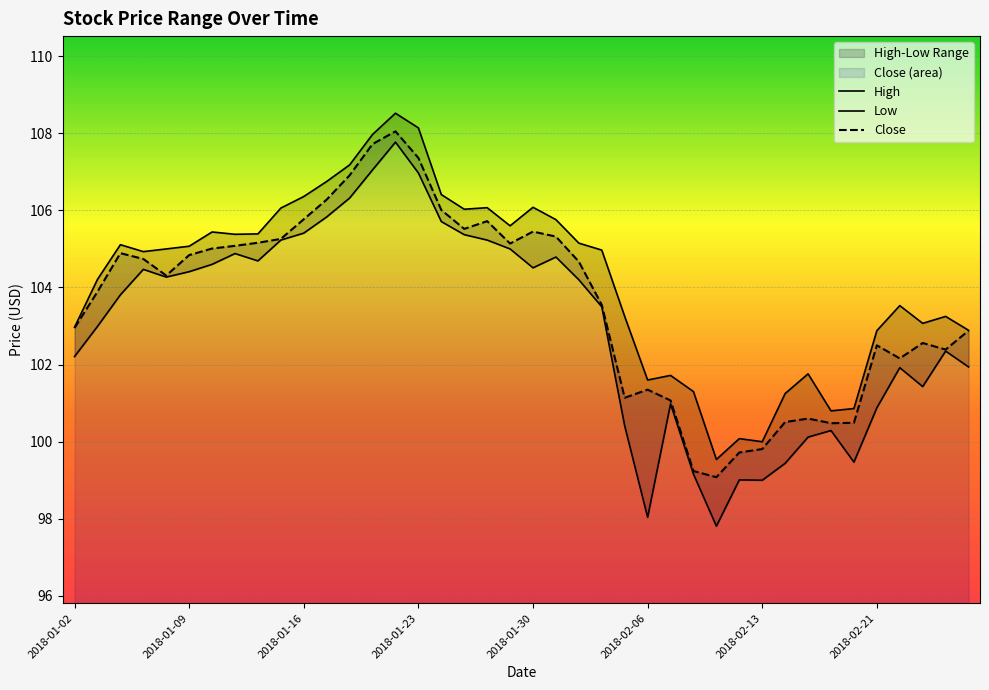

True or false: Close has a value of 102.5 at 2018-02-21.

True